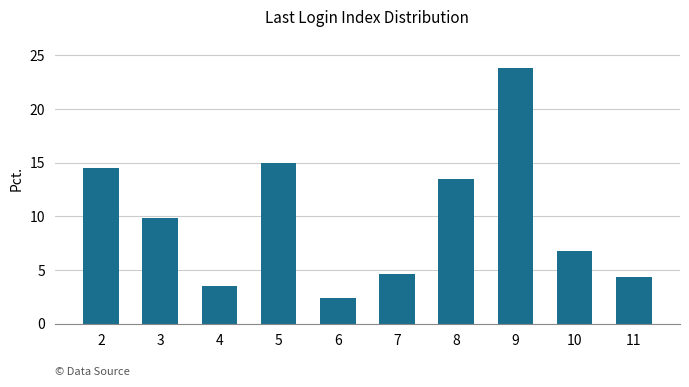

Rank the categories by value from lowest to highest.

6, 4, 11, 7, 10, 3, 8, 2, 5, 9